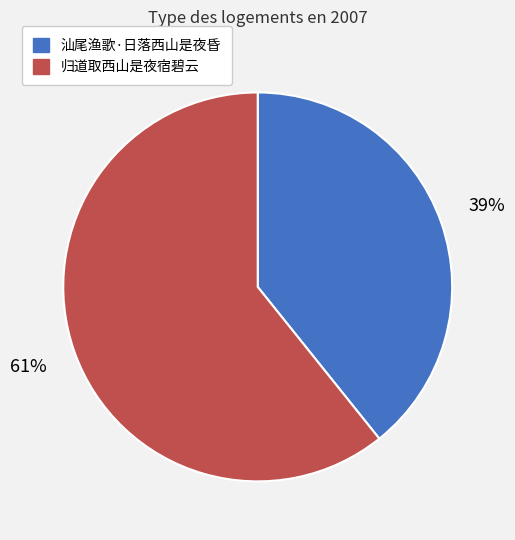

True or false: 汕尾渔歌·日落西山是夜昏 accounts for 39% of the total.

True